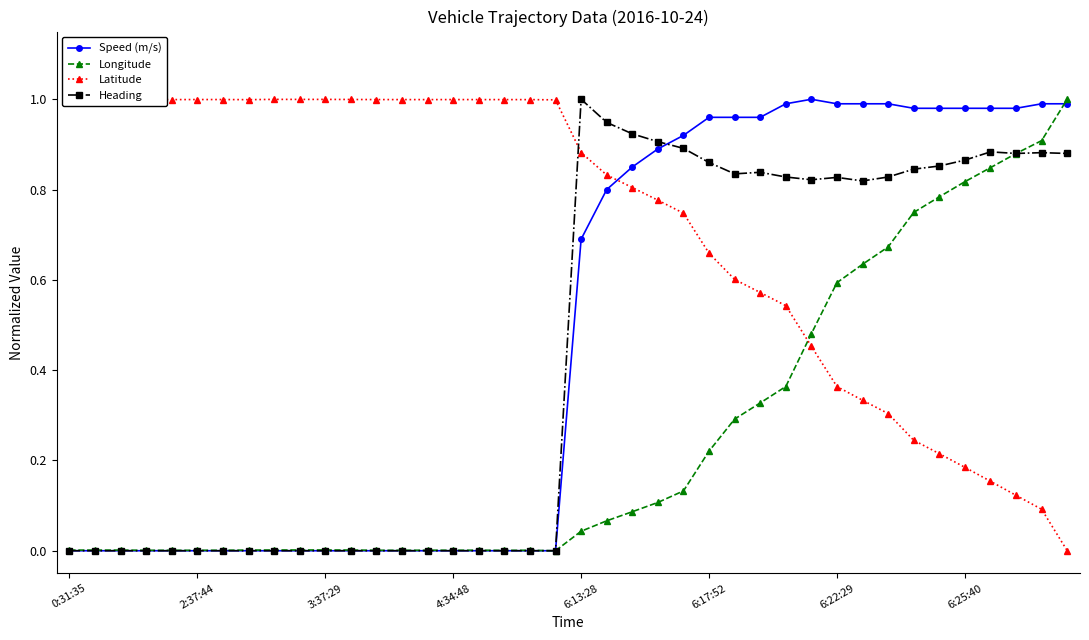

Reading left to right, list all the values displayed in this chart.

Speed (m/s): 0.0	0.0	0.0	0.0	0.0	0.0	0.0	0.0	0.0	0.0	0.0	0.0	0.0	0.0	0.0	0.0	0.0	0.0	0.0	0.0	0.7	0.8	0.8	0.9	0.9	1.0	1.0	1.0	1.0	1.0	1.0	1.0	1.0	1.0	1.0	1.0	1.0	1.0	1.0	1.0
Longitude: 0.0	0.0	0.0	0.0	0.0	0.0	0.0	0.0	0.0	0.0	0.0	0.0	0.0	0.0	0.0	0.0	0.0	0.0	0.0	0.0	0.0	0.1	0.1	0.1	0.1	0.2	0.3	0.3	0.4	0.5	0.6	0.6	0.7	0.7	0.8	0.8	0.8	0.9	0.9	1.0
Latitude: 1.0	1.0	1.0	1.0	1.0	1.0	1.0	1.0	1.0	1.0	1.0	1.0	1.0	1.0	1.0	1.0	1.0	1.0	1.0	1.0	0.9	0.8	0.8	0.8	0.7	0.7	0.6	0.6	0.5	0.5	0.4	0.3	0.3	0.2	0.2	0.2	0.2	0.1	0.1	0.0
Heading: 0.0	0.0	0.0	0.0	0.0	0.0	0.0	0.0	0.0	0.0	0.0	0.0	0.0	0.0	0.0	0.0	0.0	0.0	0.0	0.0	1.0	0.9	0.9	0.9	0.9	0.9	0.8	0.8	0.8	0.8	0.8	0.8	0.8	0.8	0.9	0.9	0.9	0.9	0.9	0.9